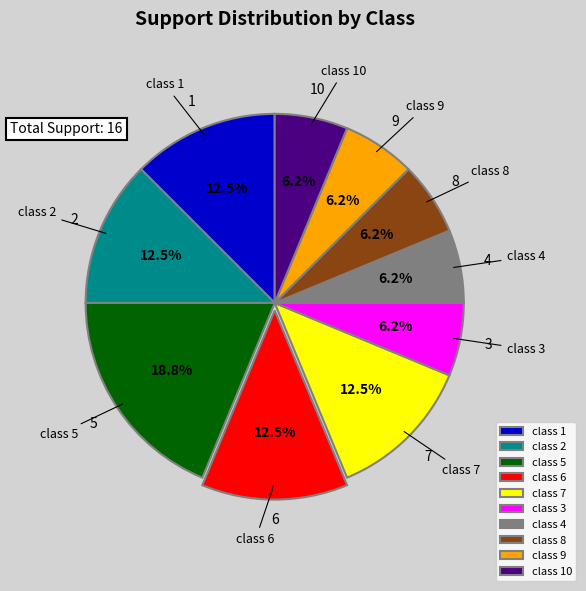

Does class 9 account for over 50% of the chart?

No